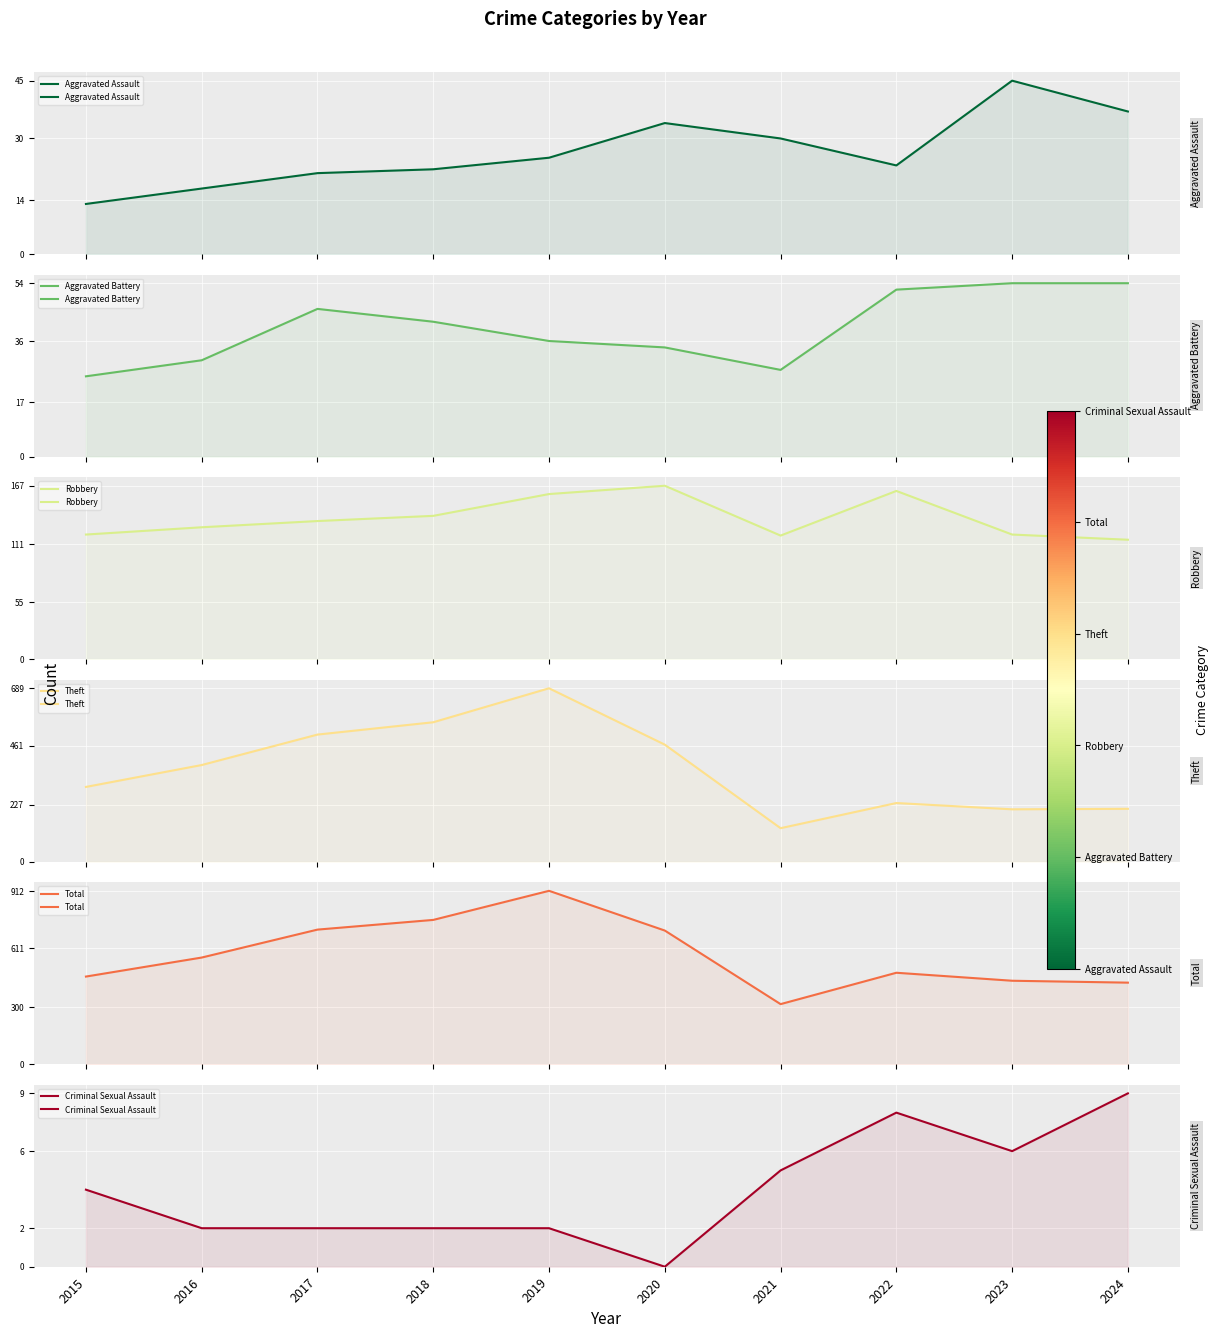

Reading left to right, transcribe all the data shown in this chart.

Aggravated Assault: 13	17	21	22	25	34	30	23	45	37
Aggravated Battery: 25	30	46	42	36	34	27	52	54	54
Robbery: 120	127	133	138	159	167	119	162	120	115
Theft: 297	384	505	554	689	465	133	233	208	210
Total: 461	561	708	759	912	703	316	481	439	429
Criminal Sexual Assault: 4	2	2	2	2	0	5	8	6	9